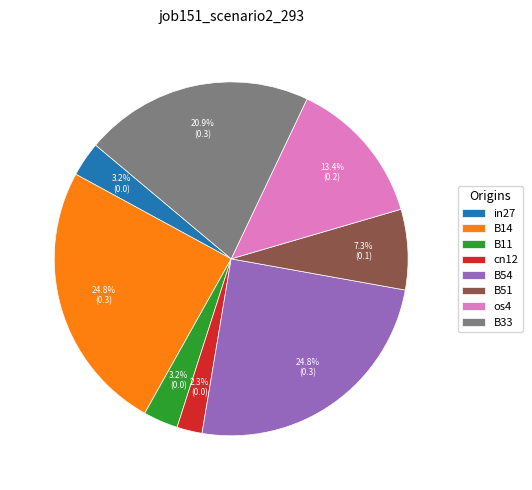

How many segments does this pie chart have?

8